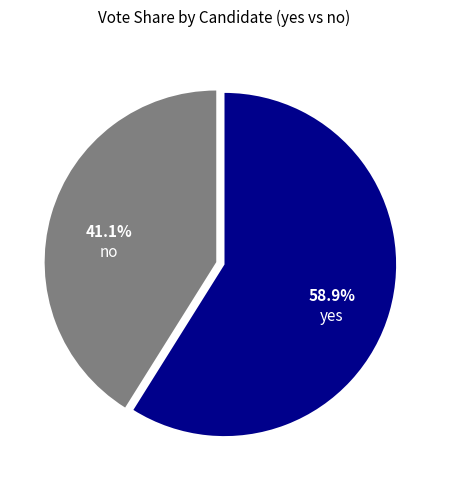

Is there a majority slice in this chart?

Yes